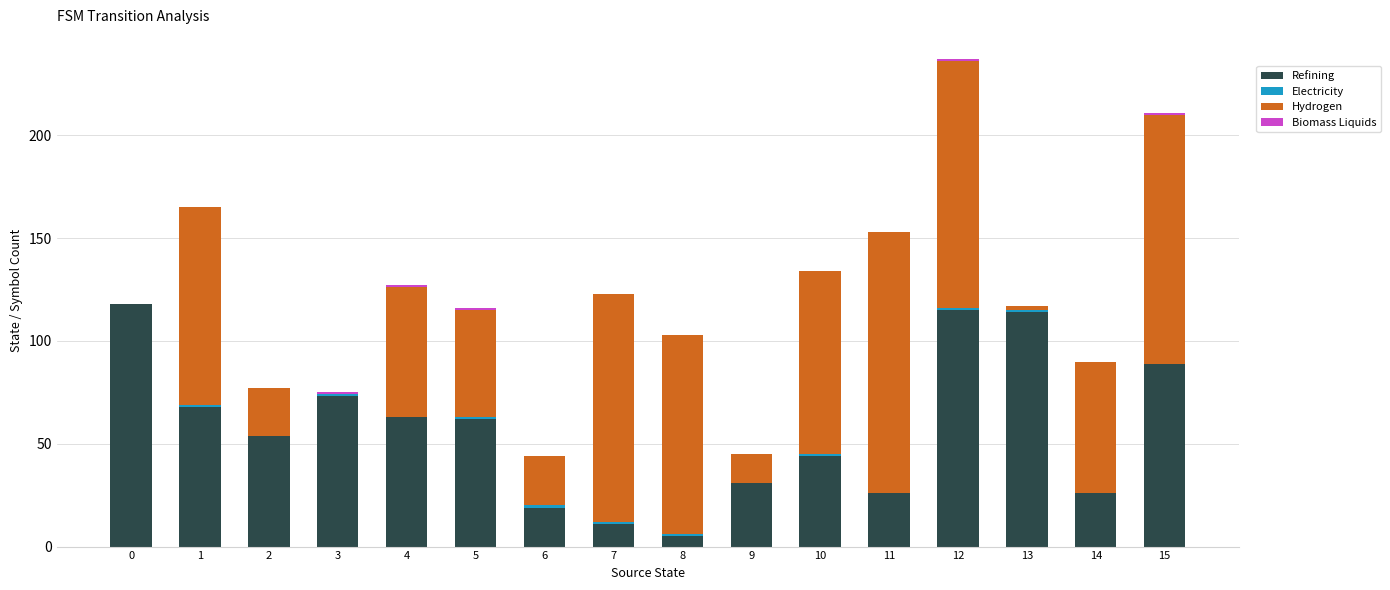

At which category is the sum across all series the highest?

12